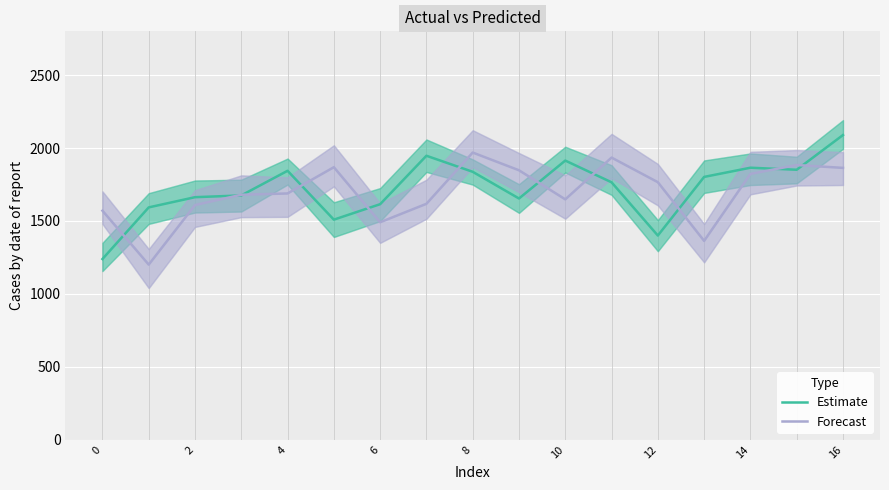

True or false: Estimate and Forecast cross at least once.

True